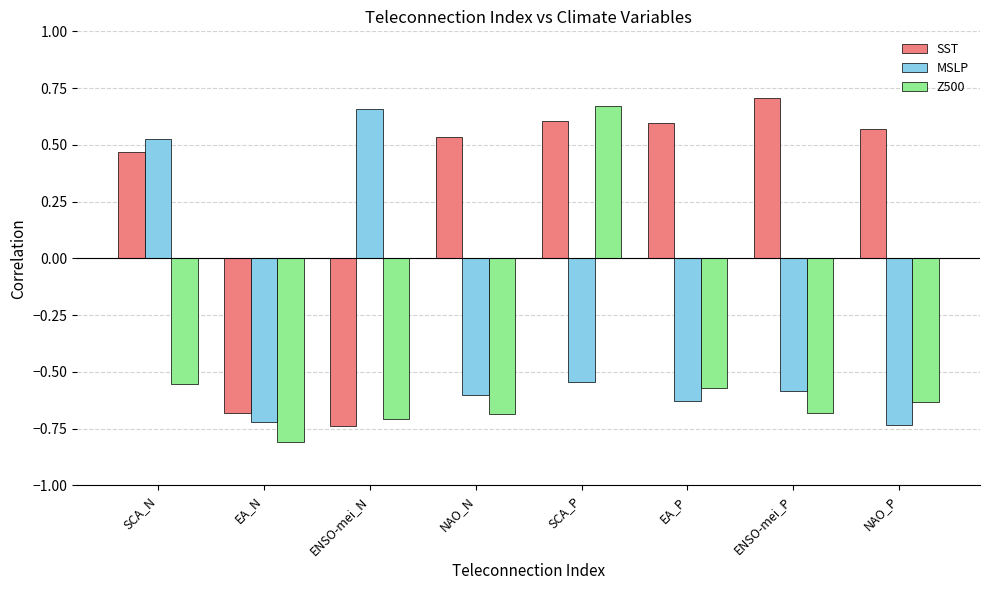

How many SST values are between 0 and 1?

6